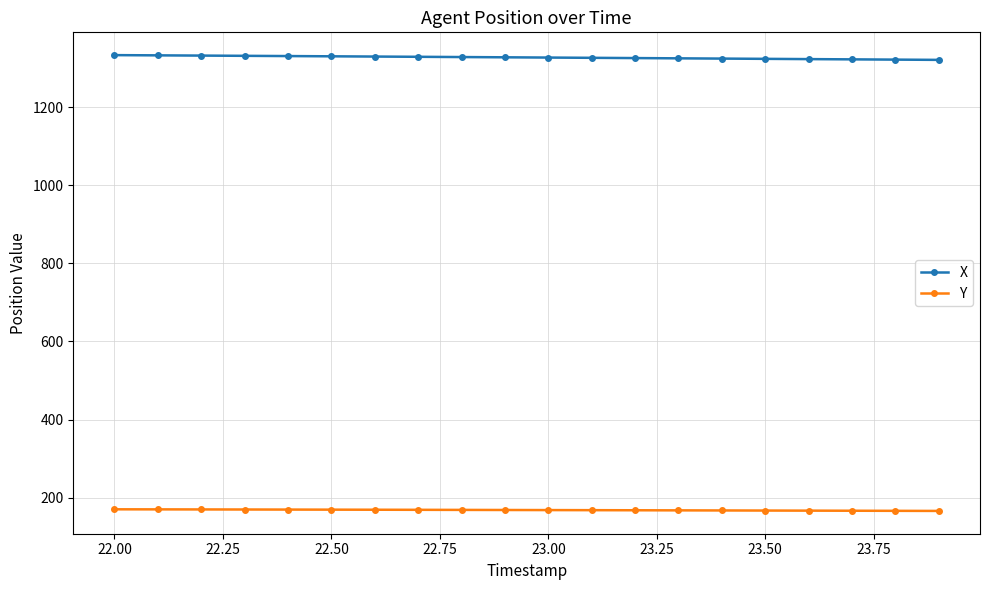

What is the minimum value shown in the chart?

166.1